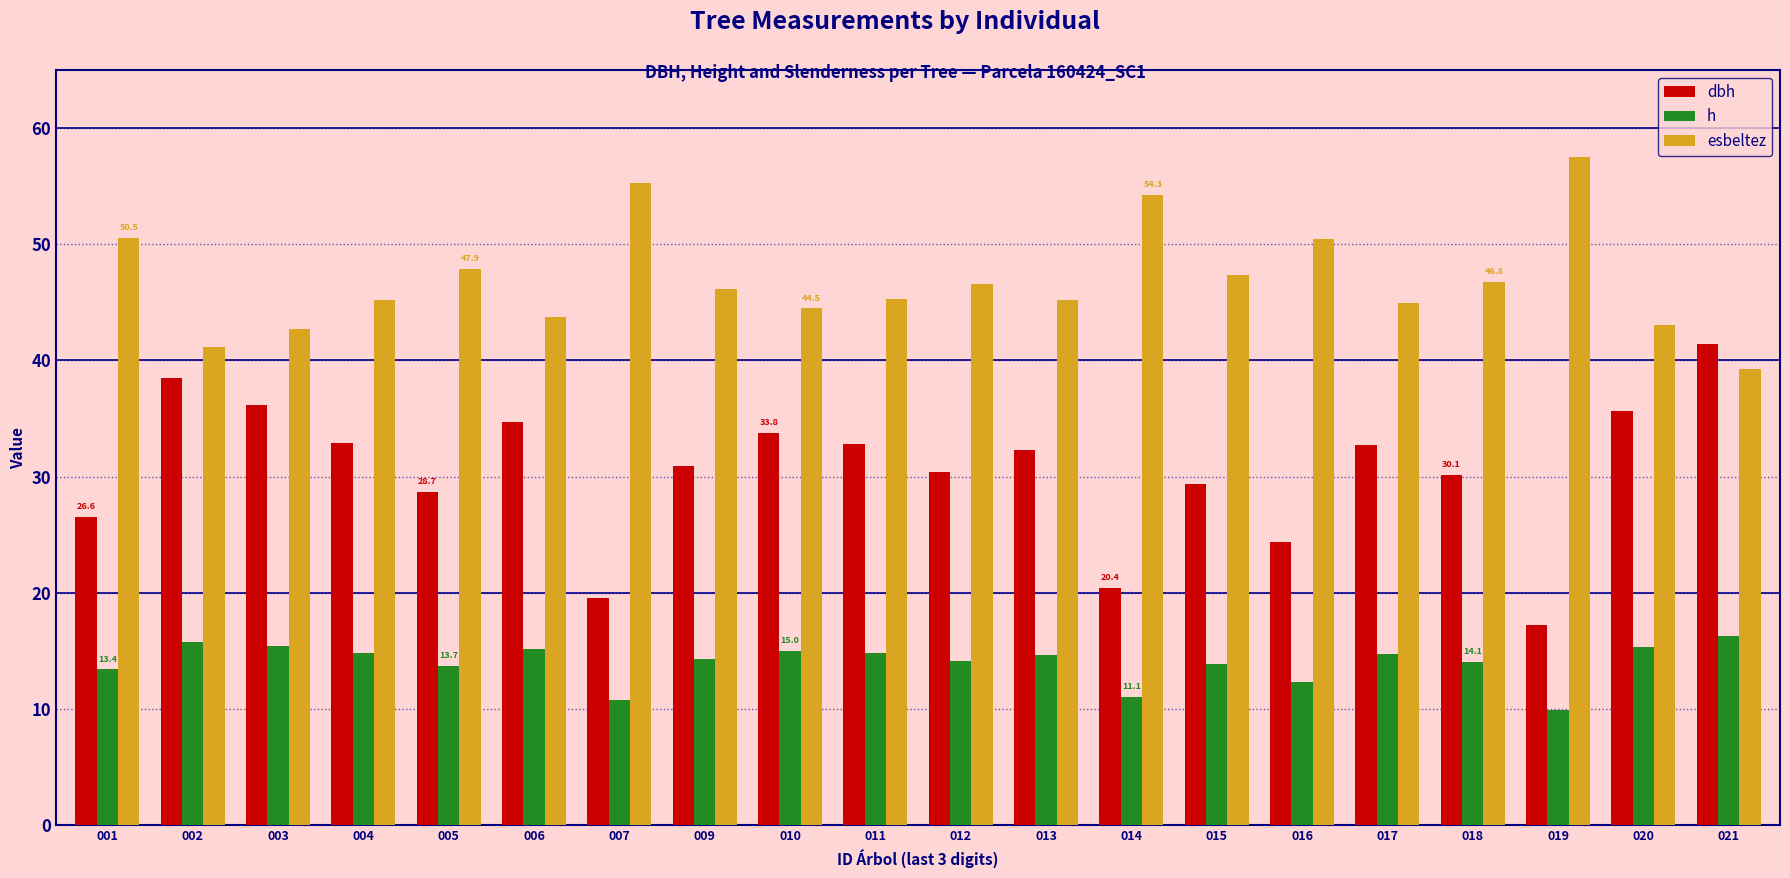

Which series changed the most between 003 and 015?

dbh